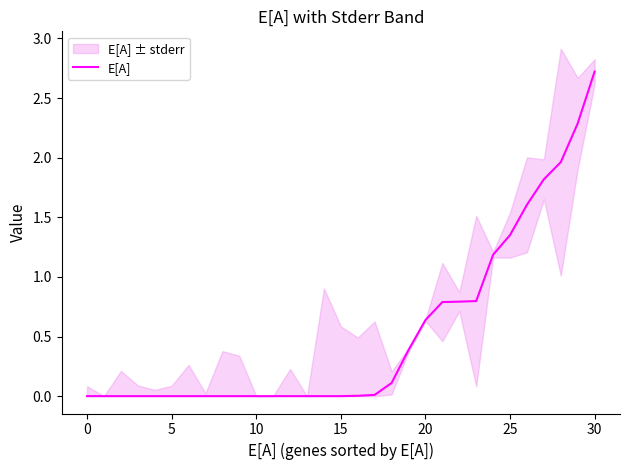

How many data points does each series have?

31